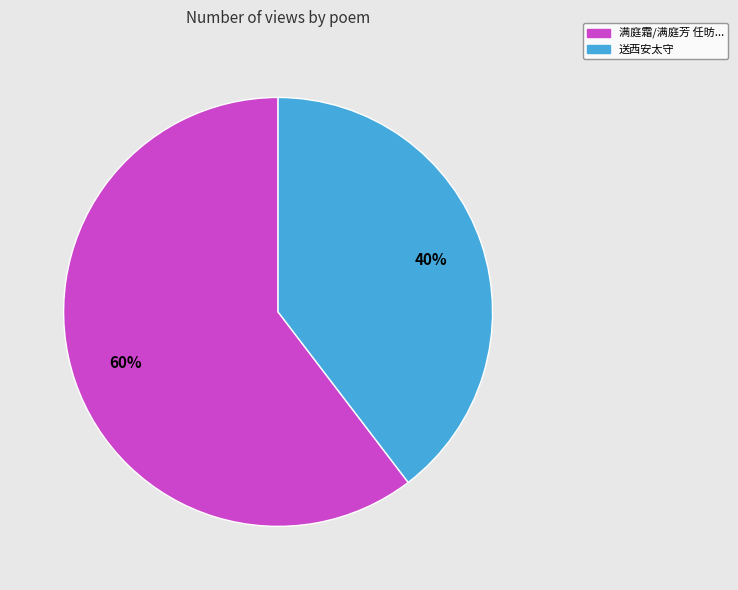

Is there any slice that represents more than half of the pie?

Yes